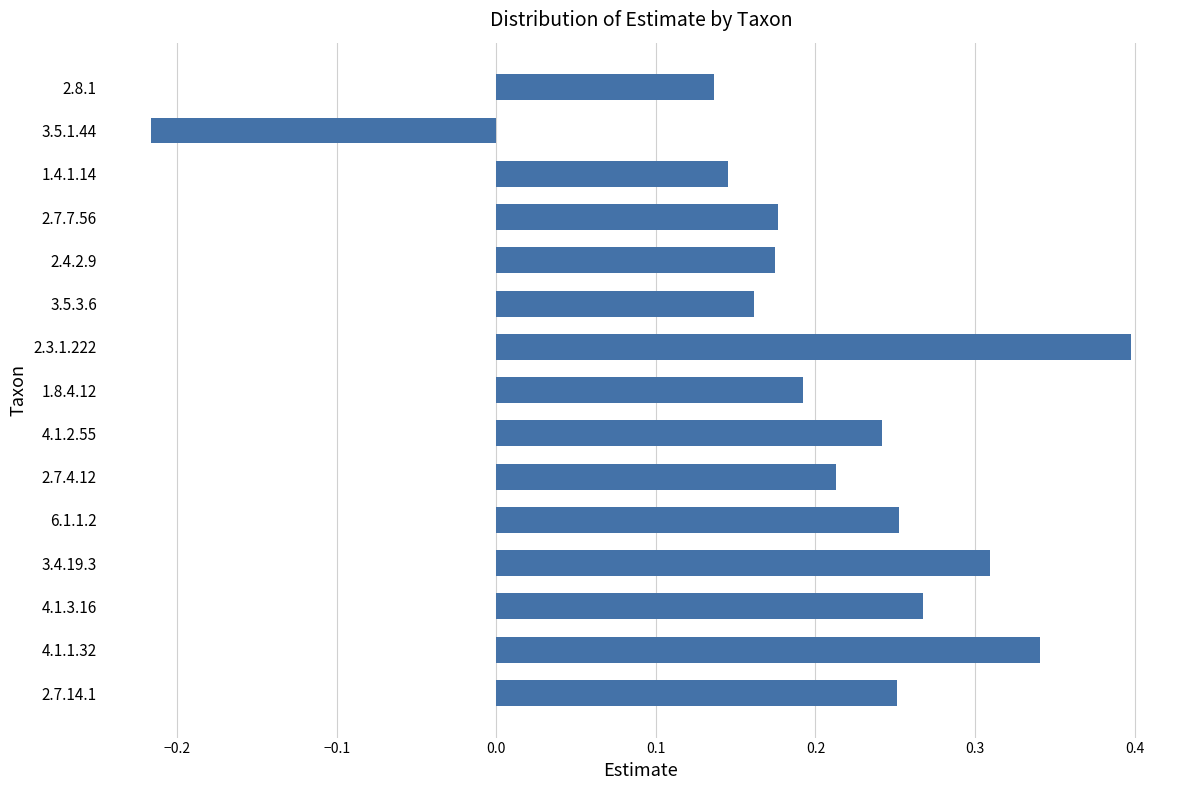

What is the change in value from 6.1.1.2 to 2.3.1.222?

+0.1